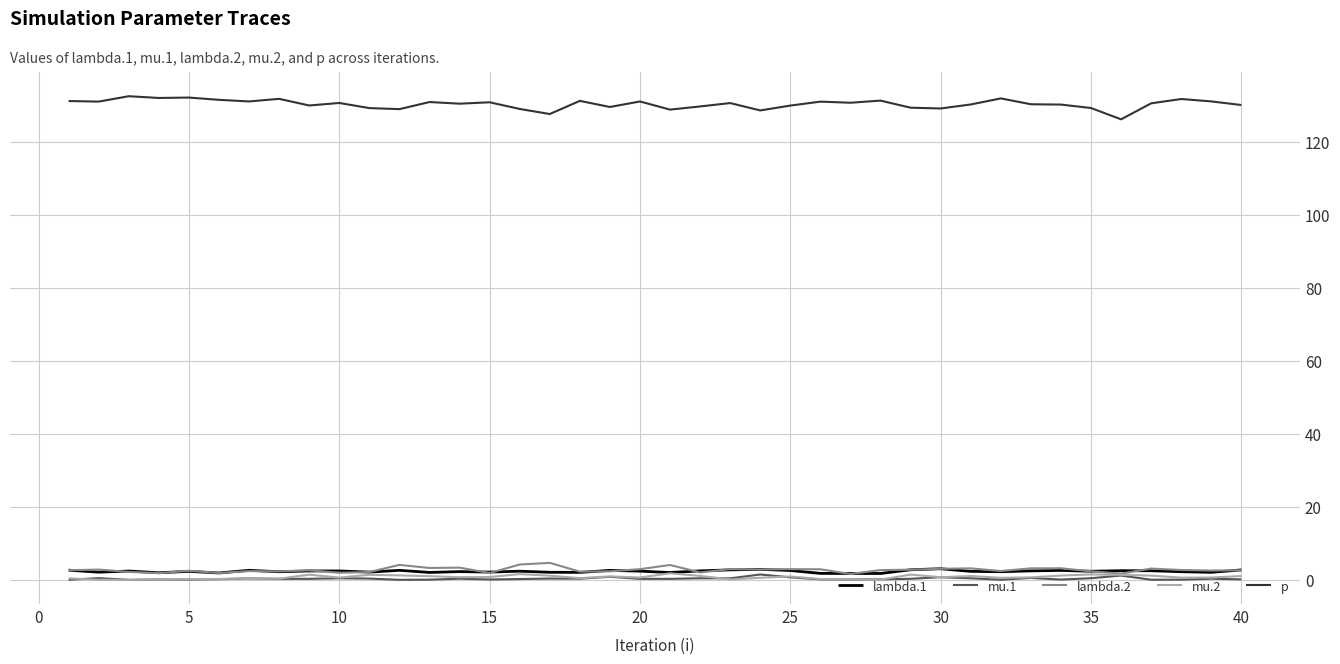

Which series has the widest spread of values?

p